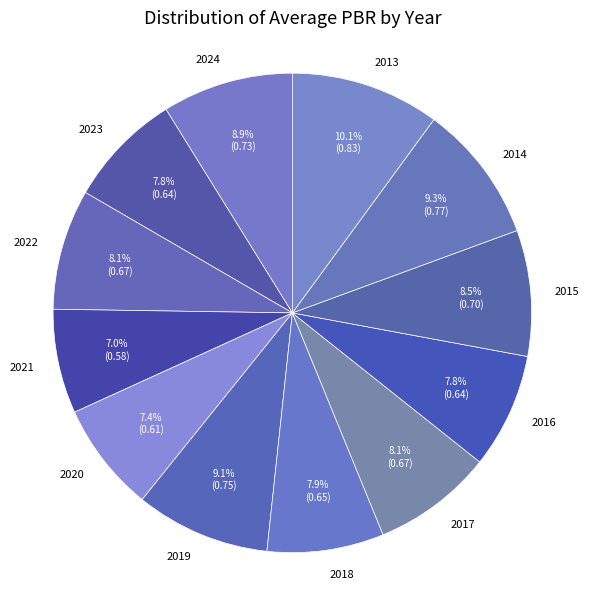

Which category has the biggest portion of the pie?

2013